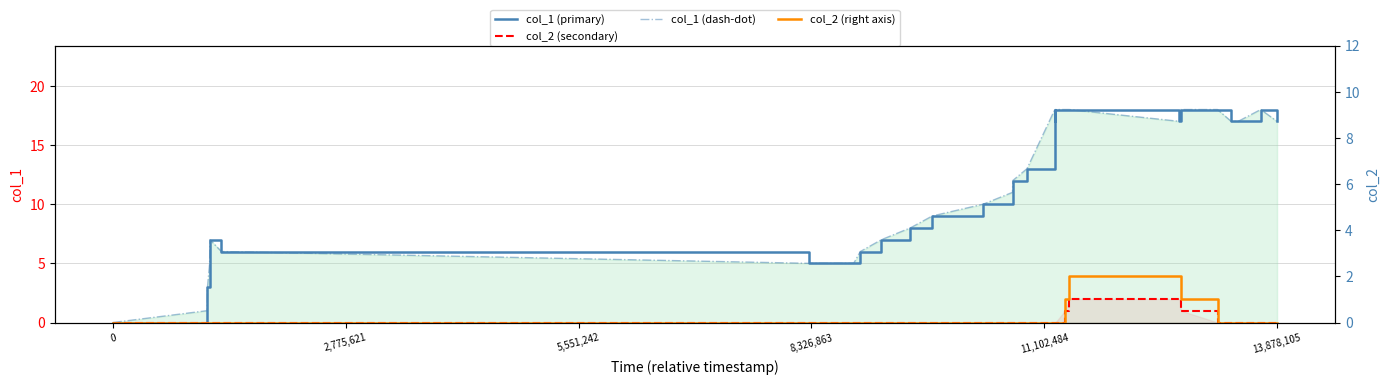

Which series has the widest spread of values?

col_1 (primary)